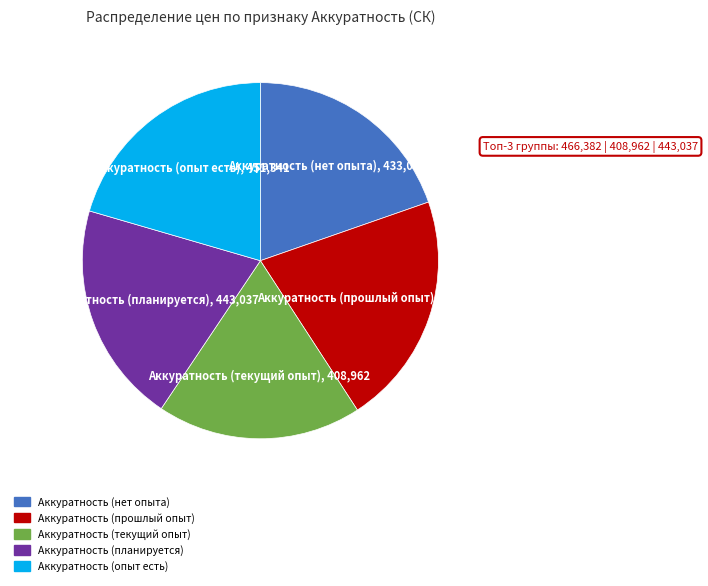

True or false: Аккуратность (планируется) accounts for 20% of the total.

True